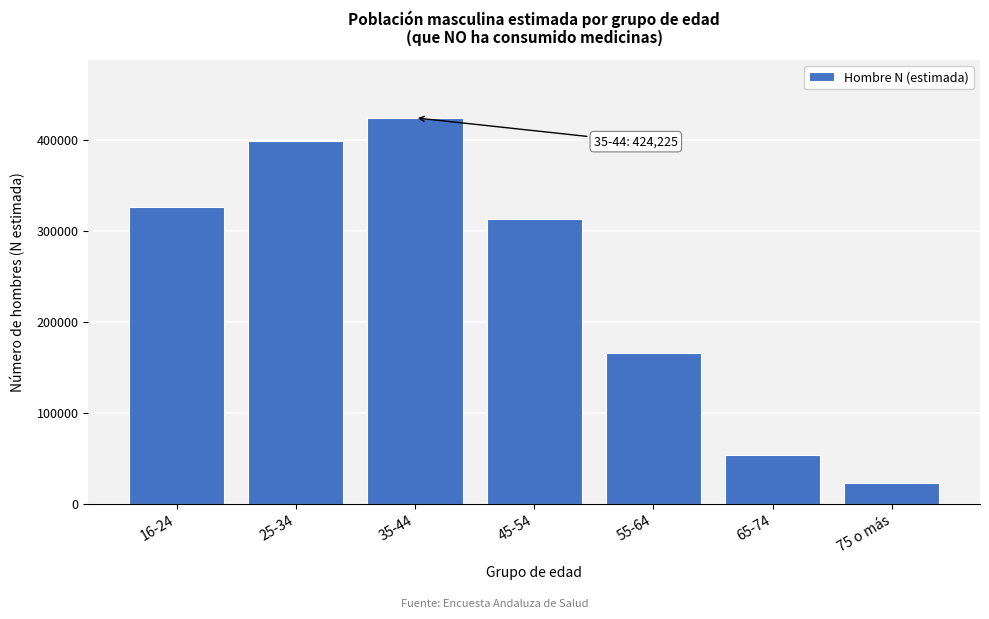

Reading left to right, what are all the values shown in this chart?

16-24=326043	25-34=398393	35-44=424225	45-54=312667	55-64=166279	65-74=53730	75 o más=23025